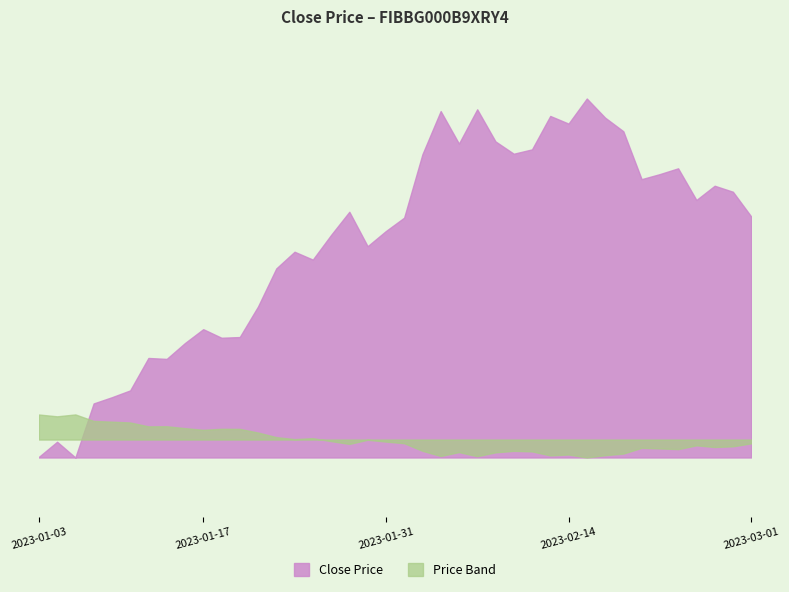

What is the label of the 16th point from the right?

2023-02-07